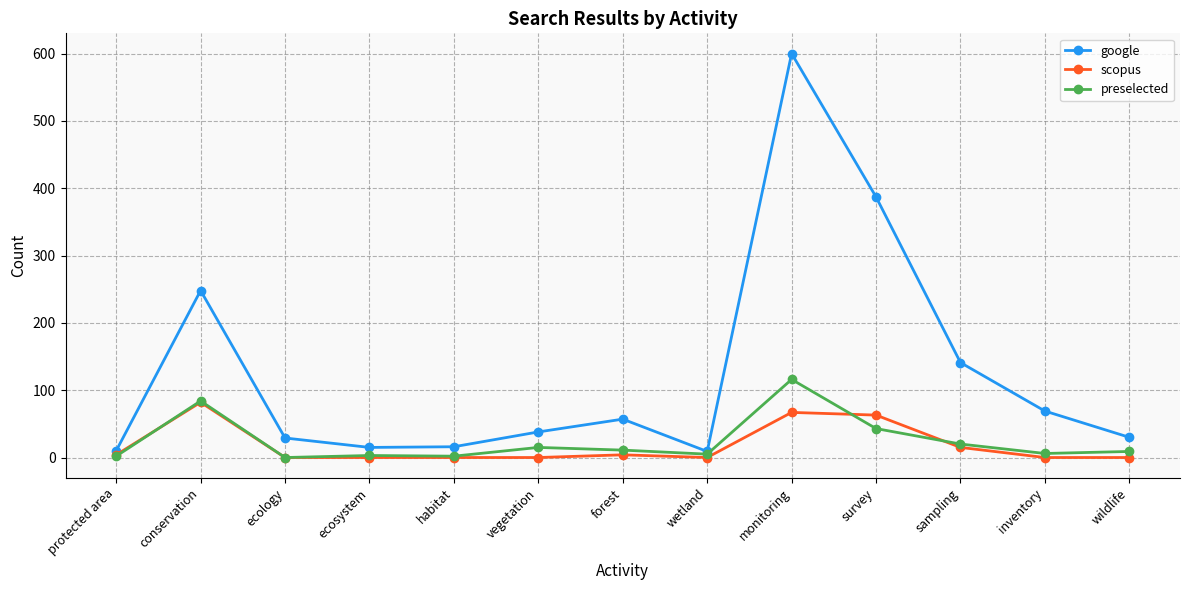

What is the difference between the second highest and second lowest values in the scopus series?

67